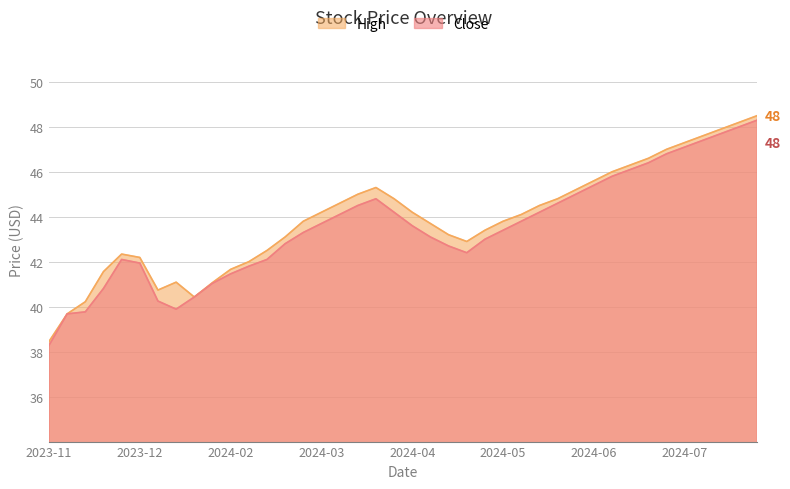

Does the chart display data point markers on the line(s)?

No